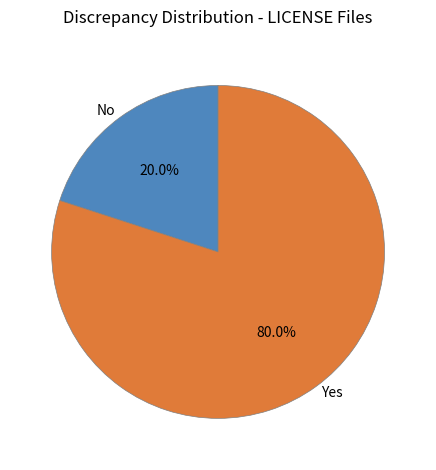

What percentage is NOT represented by No?

80.0%